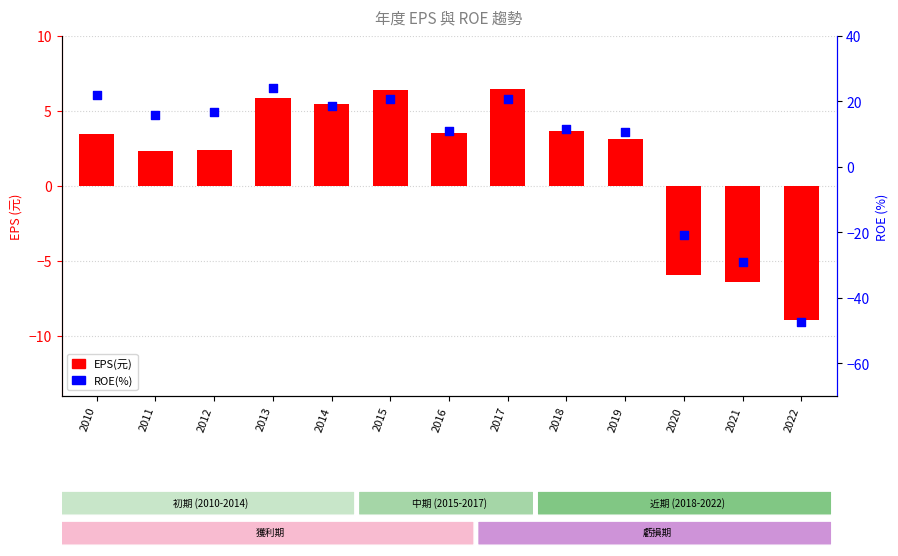

Which series has the largest total across all categories?

ROE(%)